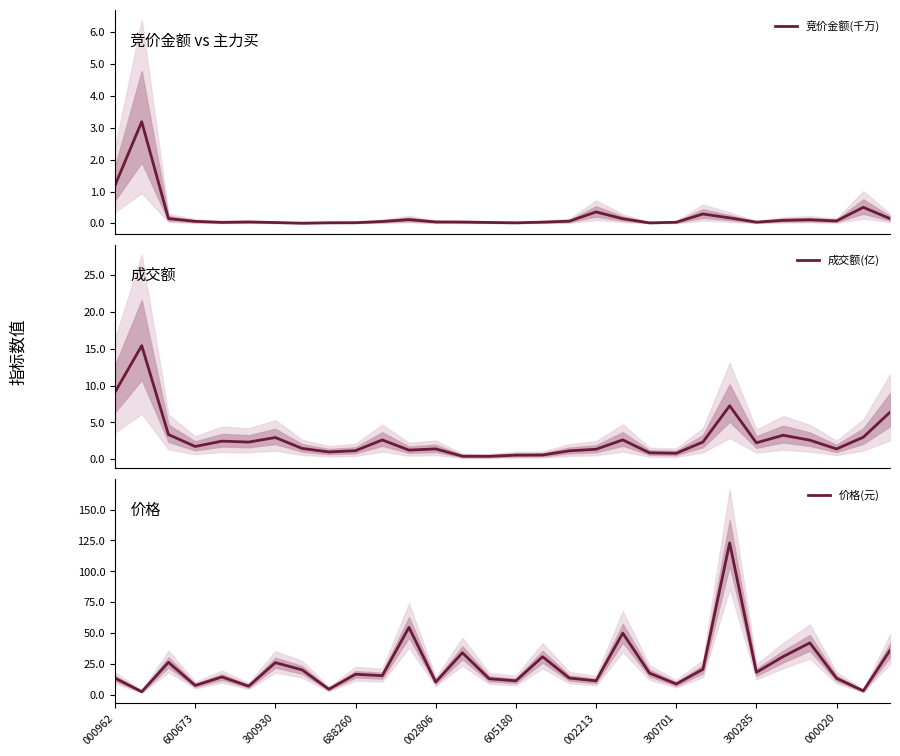

What is the sum of all 价格(元) values?

707.9